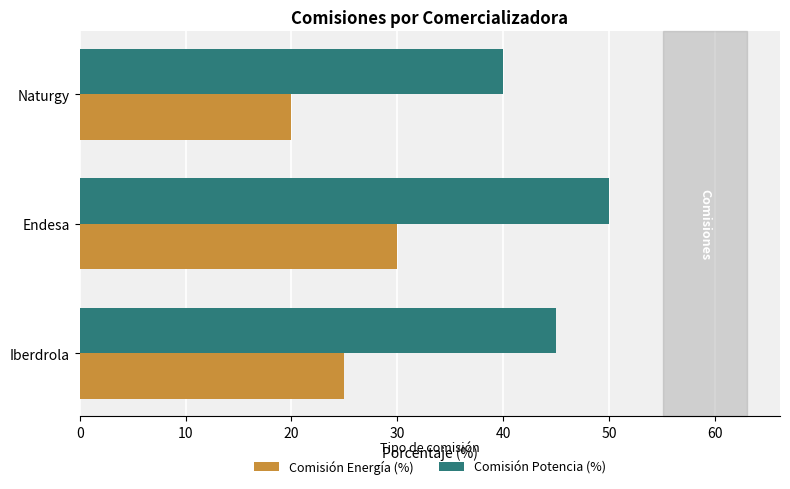

What are all the series names shown in the legend?

Comisión Energía (%), Comisión Potencia (%)